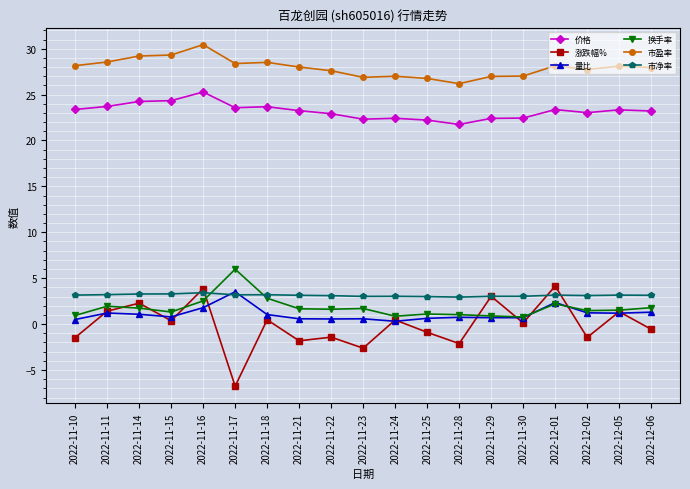

At 2022-11-22, list the series in order from smallest to largest.

涨跌幅%, 量比, 换手率, 市净率, 价格, 市盈率